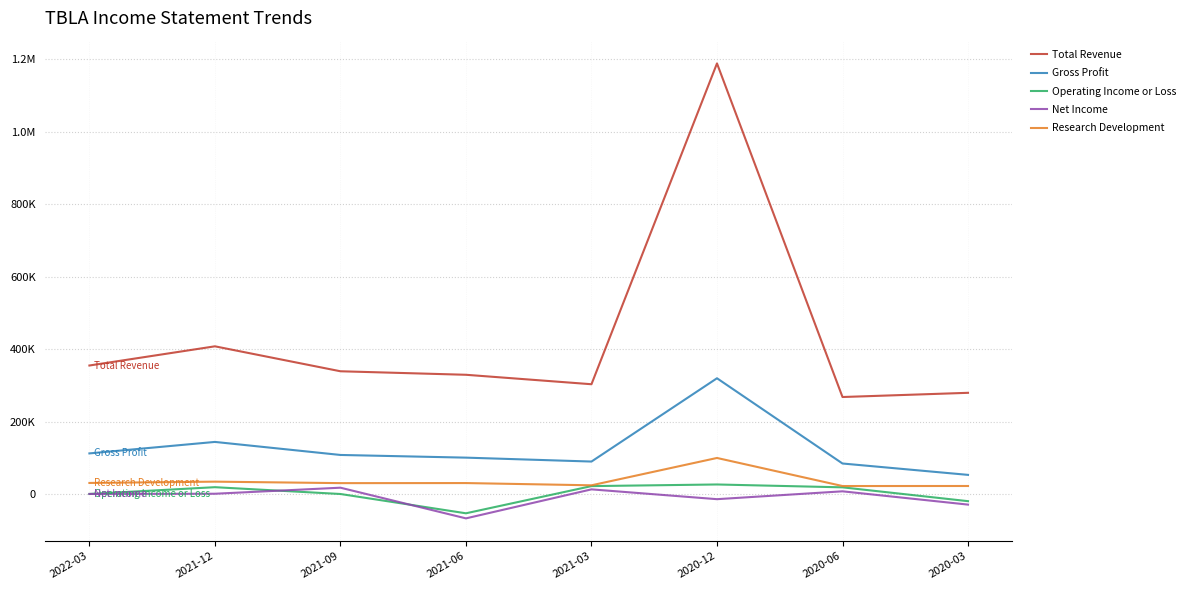

What is the spread (max minus min) of values at 2021-12?

407100